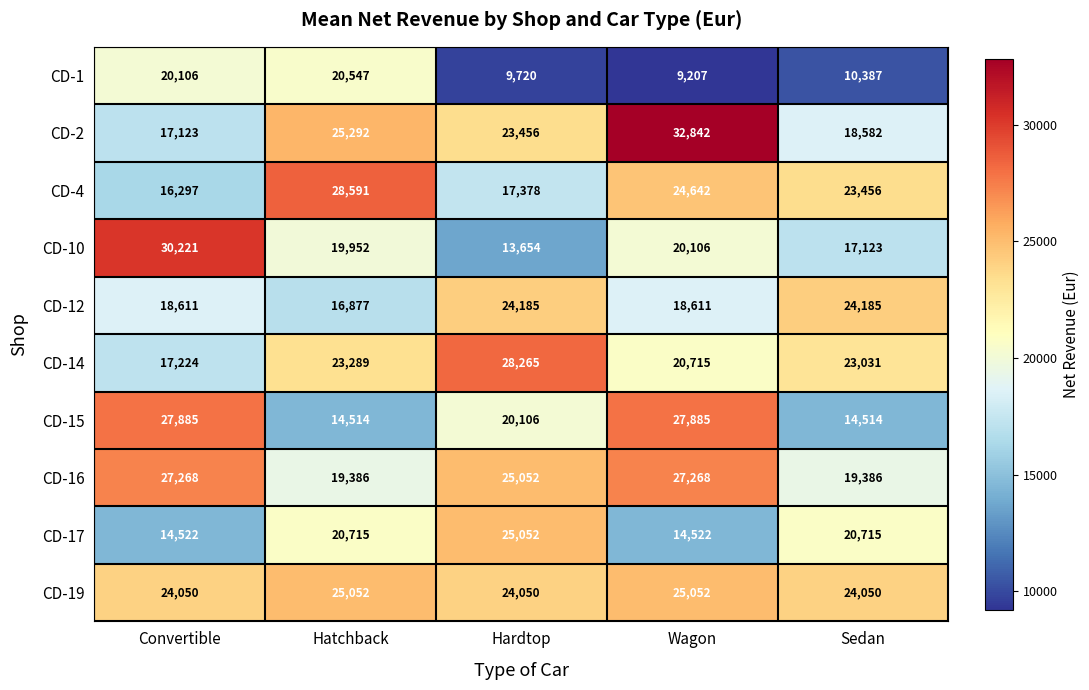

Which series has the largest range (max minus min)?

CD-10